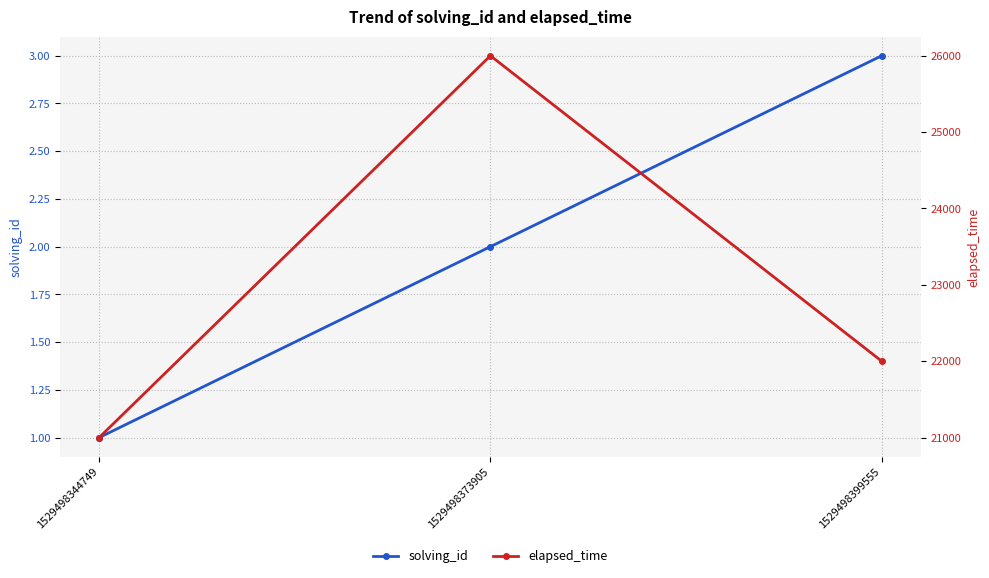

What value does the solving_id series have at 1529498344749?

1